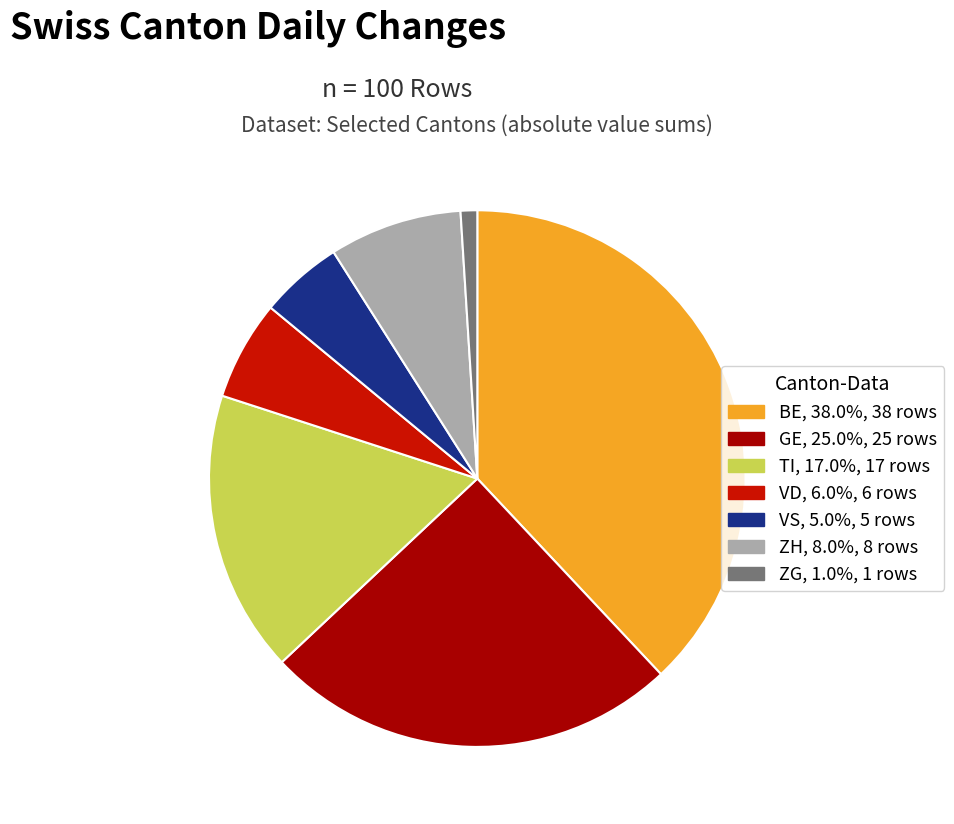

Which slice is the smallest?

ZG